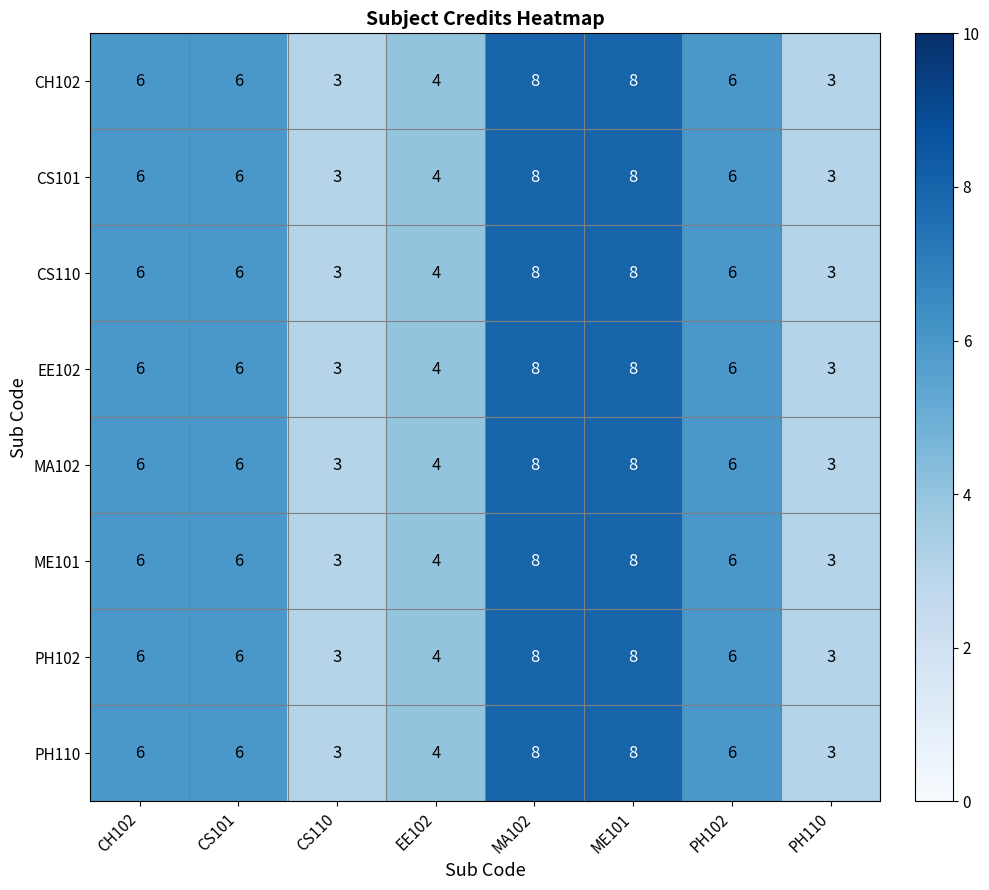

What is the smallest value displayed?

3